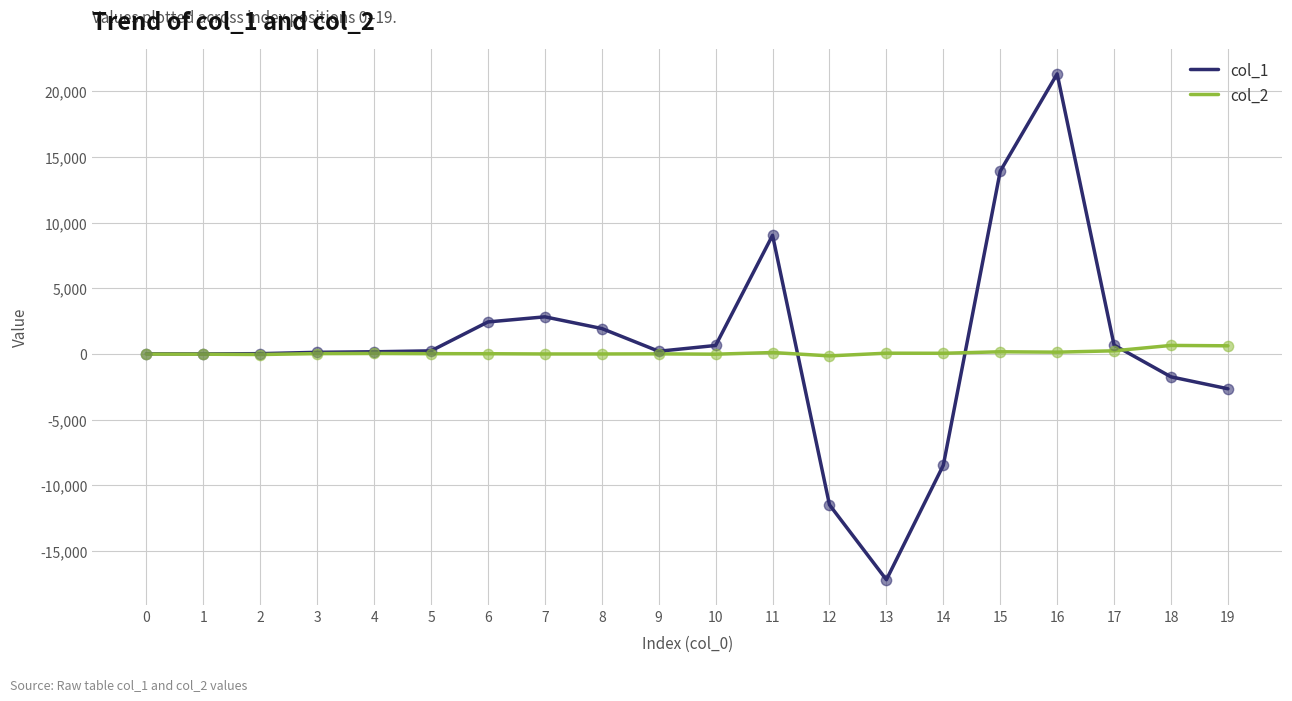

Which series has the largest total across all categories?

col_1